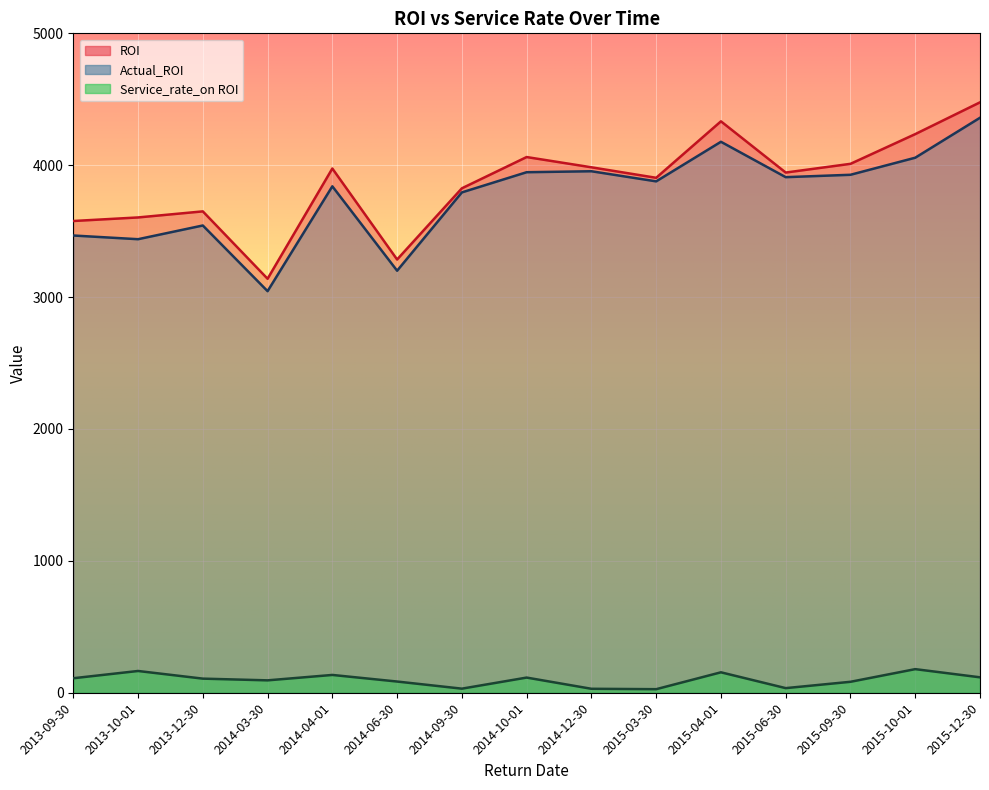

List the labels in order of Actual_ROI value, largest first.

2015-12-30, 2015-04-01, 2015-10-01, 2014-12-30, 2014-10-01, 2015-09-30, 2015-06-30, 2015-03-30, 2014-04-01, 2014-09-30, 2013-12-30, 2013-09-30, 2013-10-01, 2014-06-30, 2014-03-30